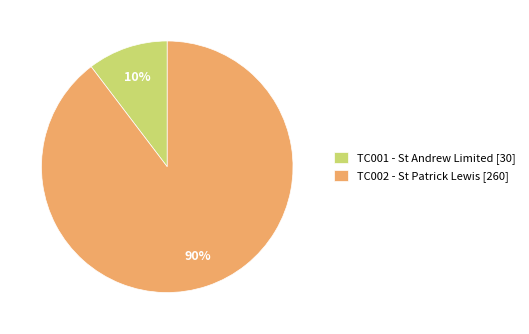

What is the majority slice?

TC002 - St Patrick Lewis